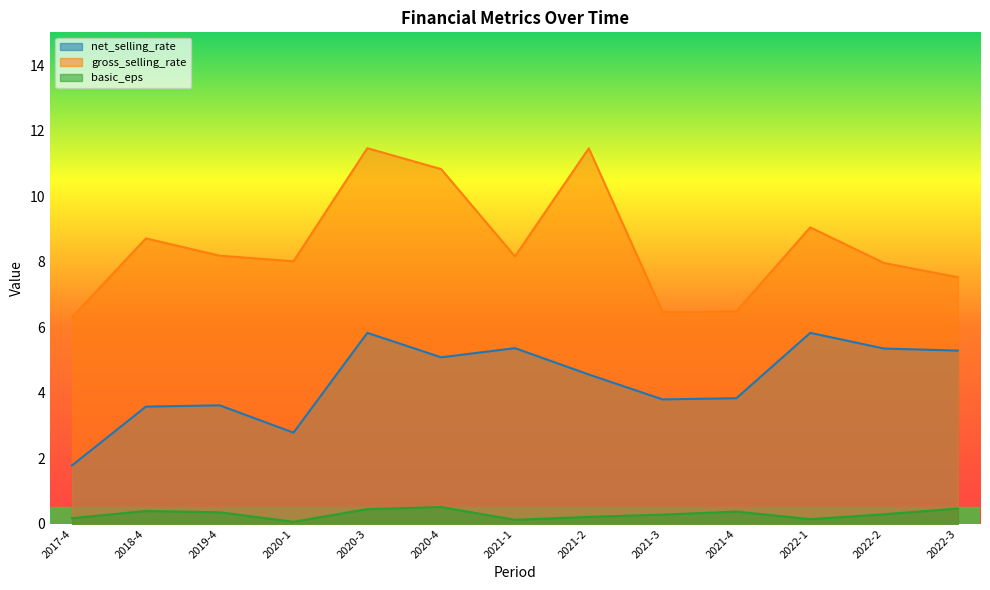

Does the chart have visible grid lines?

No